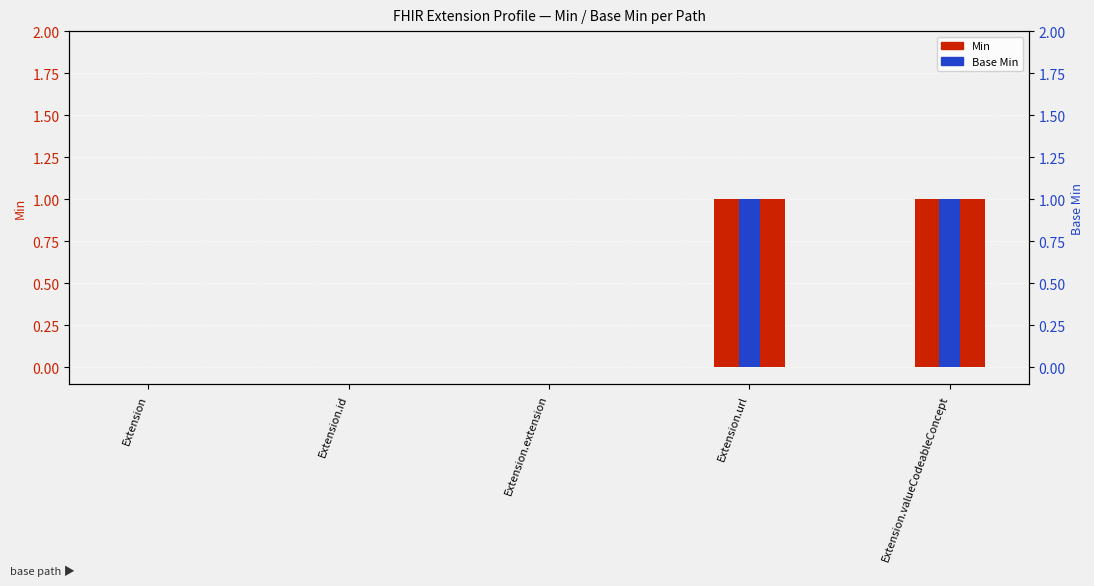

True or false: Base Min has a value of 0 at Extension.id.

True